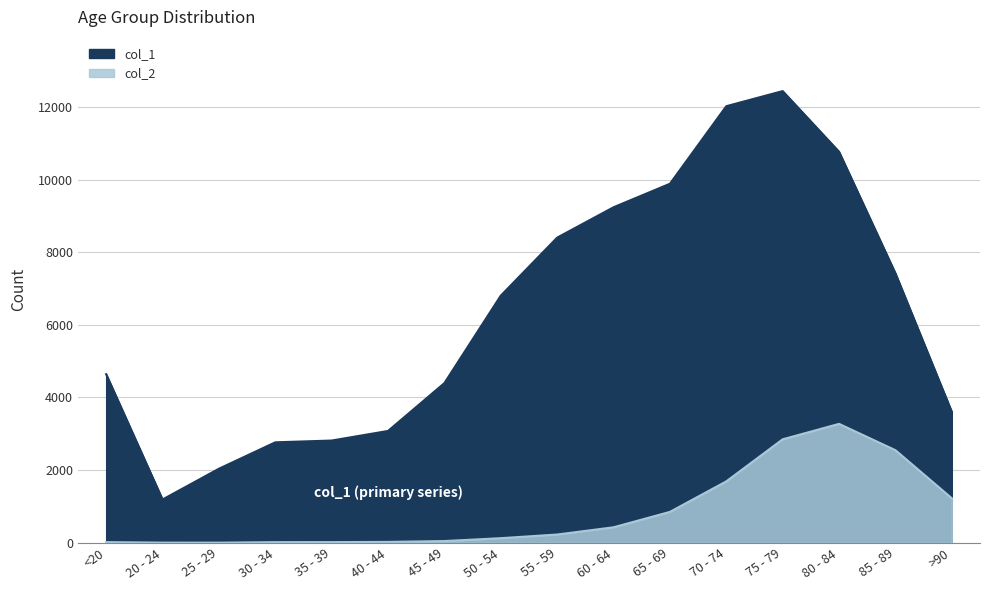

True or false: col_2 has more than 1 points higher than both neighbors.

False